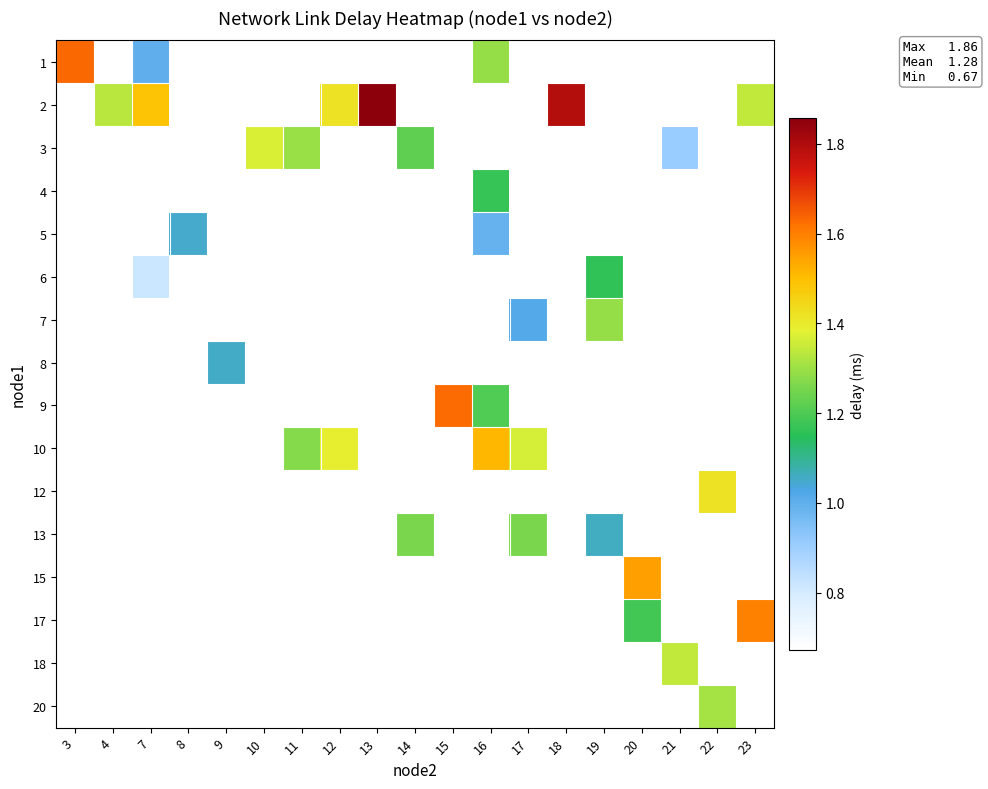

At how many categories does at least one series exceed 0?

19